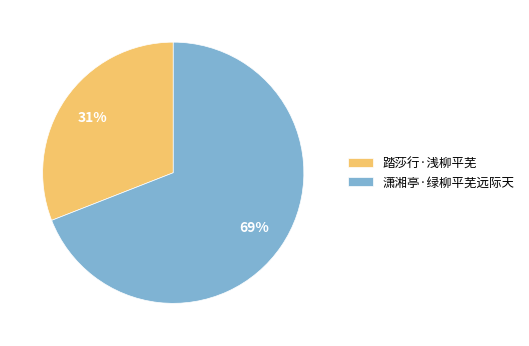

Which category has the smallest portion of the pie?

踏莎行·浅柳平芜